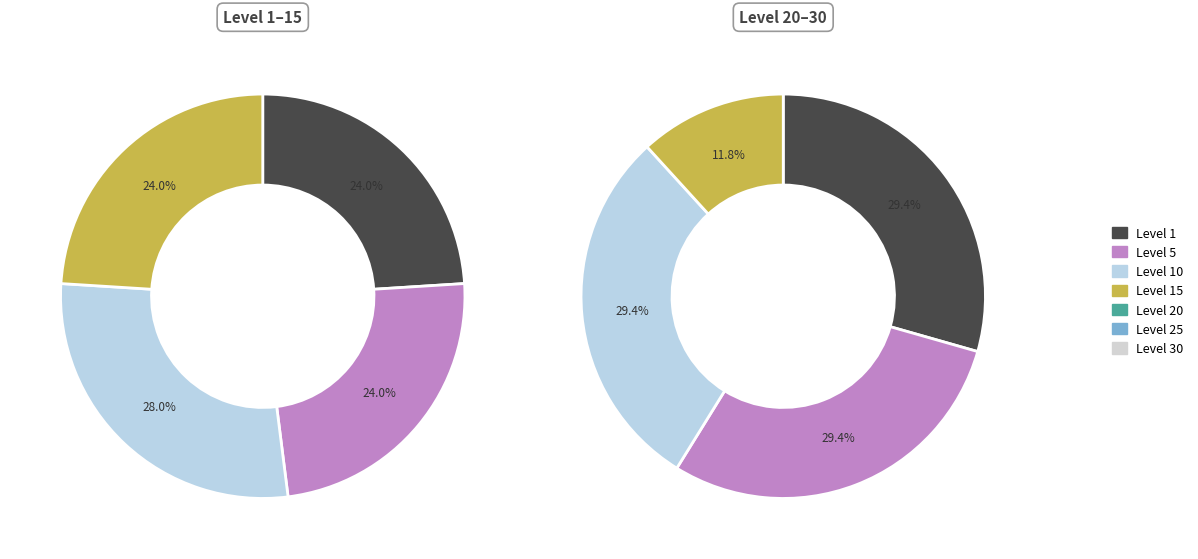

Is there a majority slice in this chart?

No